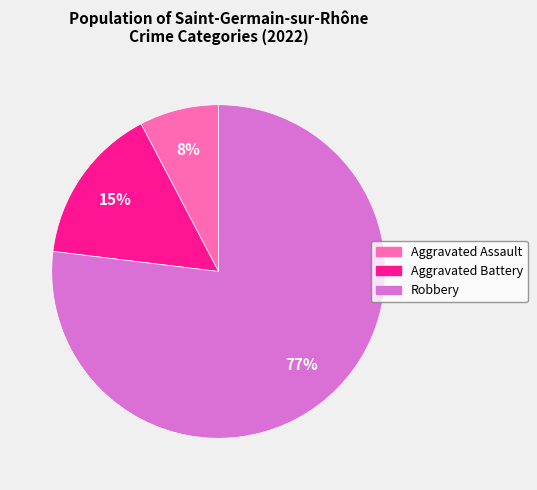

Is there any slice that represents more than half of the pie?

Yes